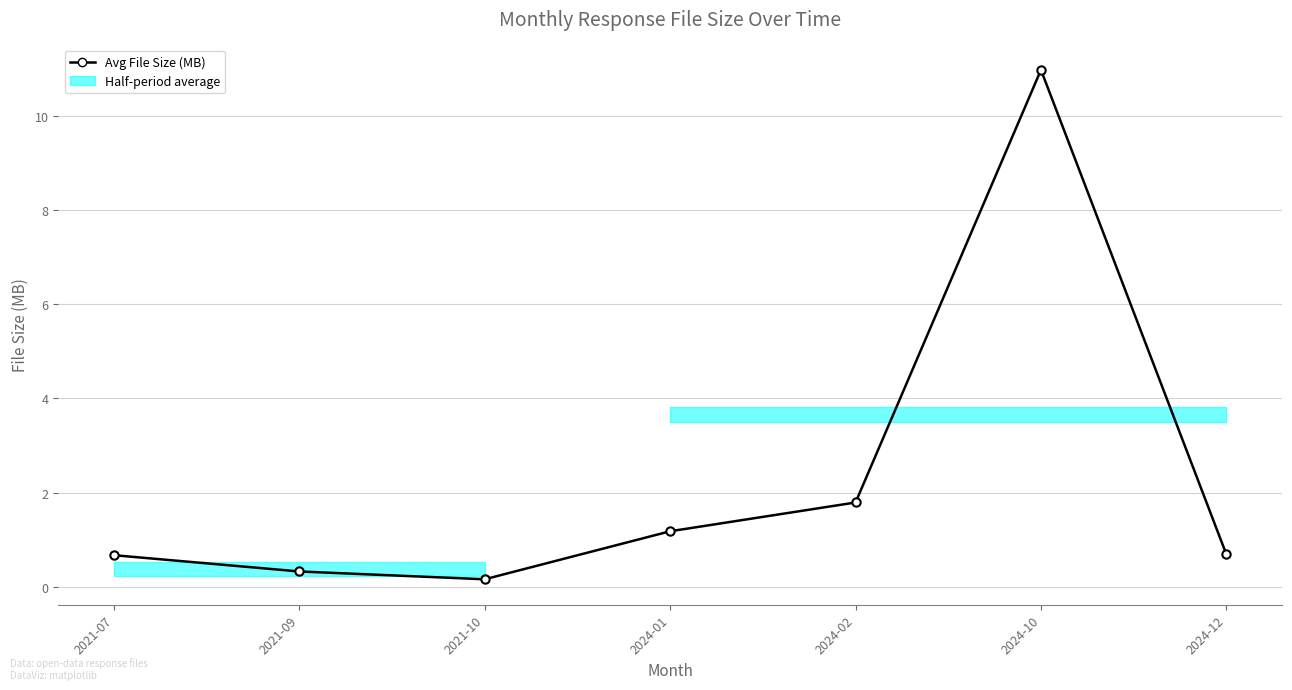

Between 2024-12 and 2021-09, which is larger?

2024-12